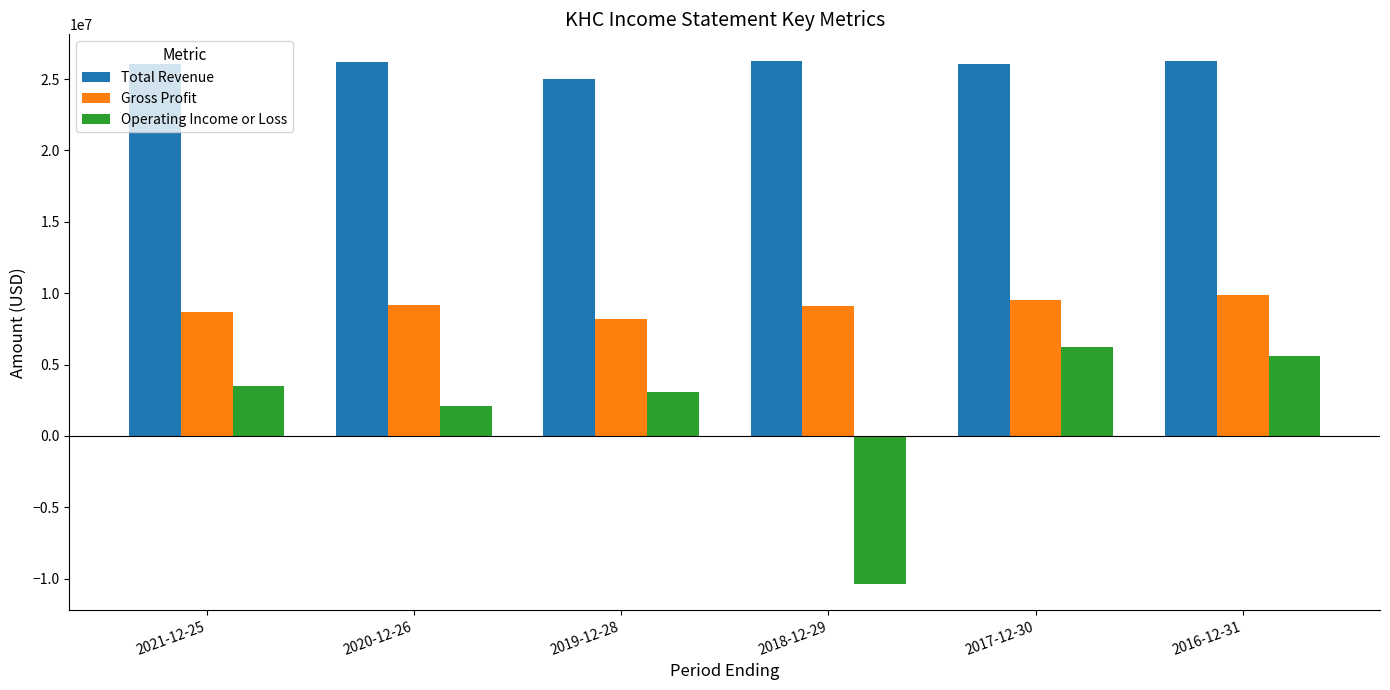

True or false: Operating Income or Loss has a value of -10368000 at 2018-12-29.

True